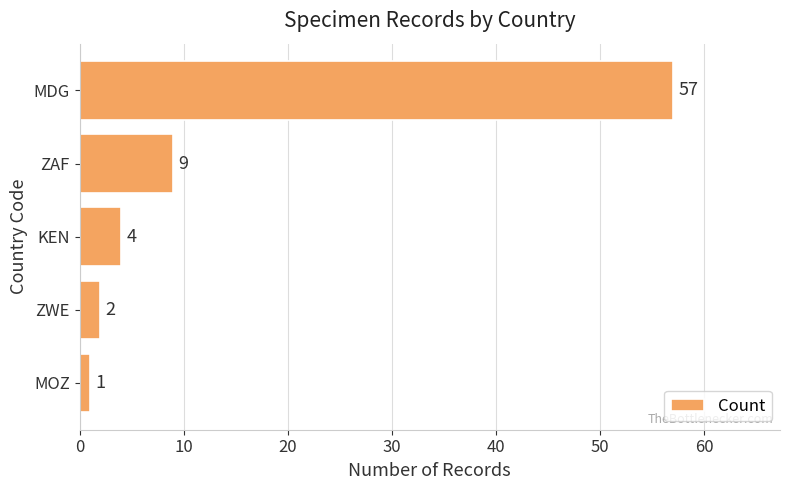

Reading top to bottom, extract all data points from this chart.

57	9	4	2	1